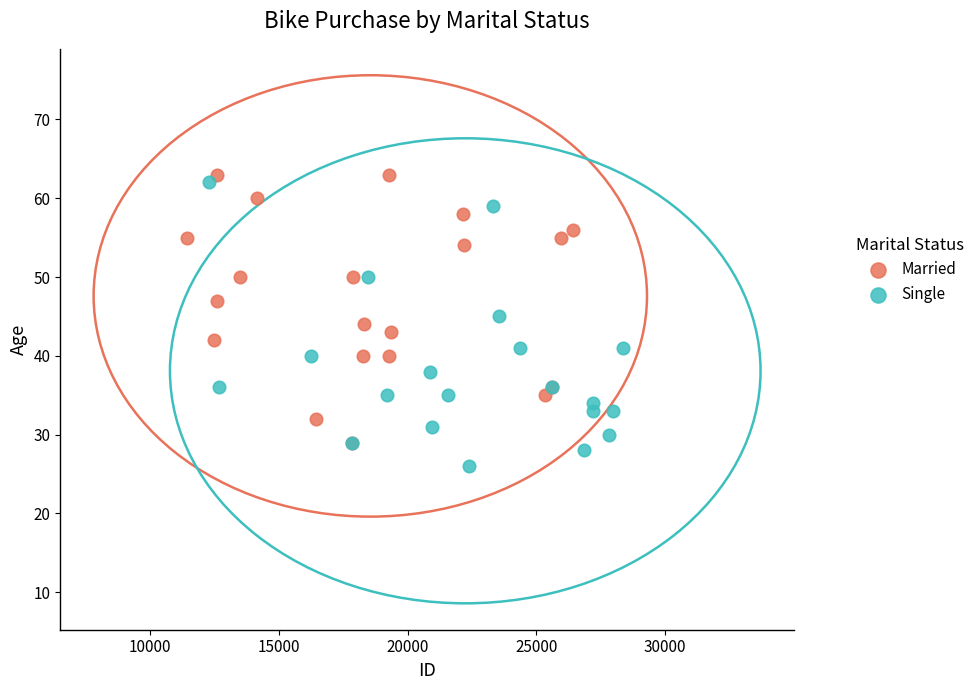

What are all the series names shown in the legend?

Married, Single